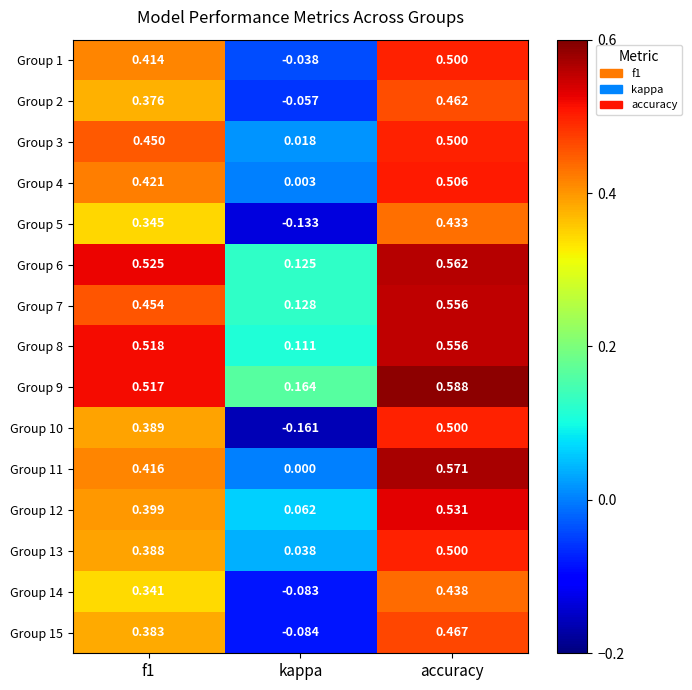

Where is Group 9 nearest to the value 0?

kappa